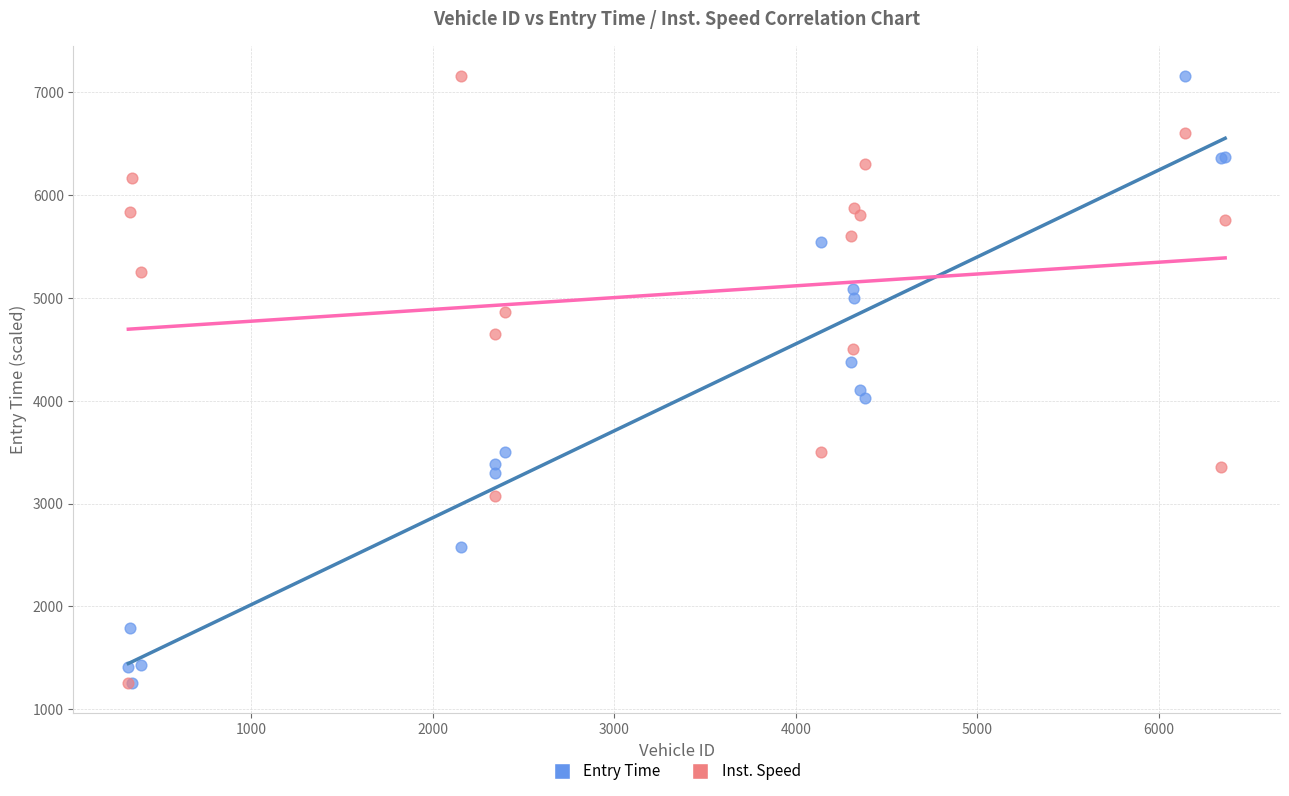

Across all series, what Y value is closest to 4206?

4103.7